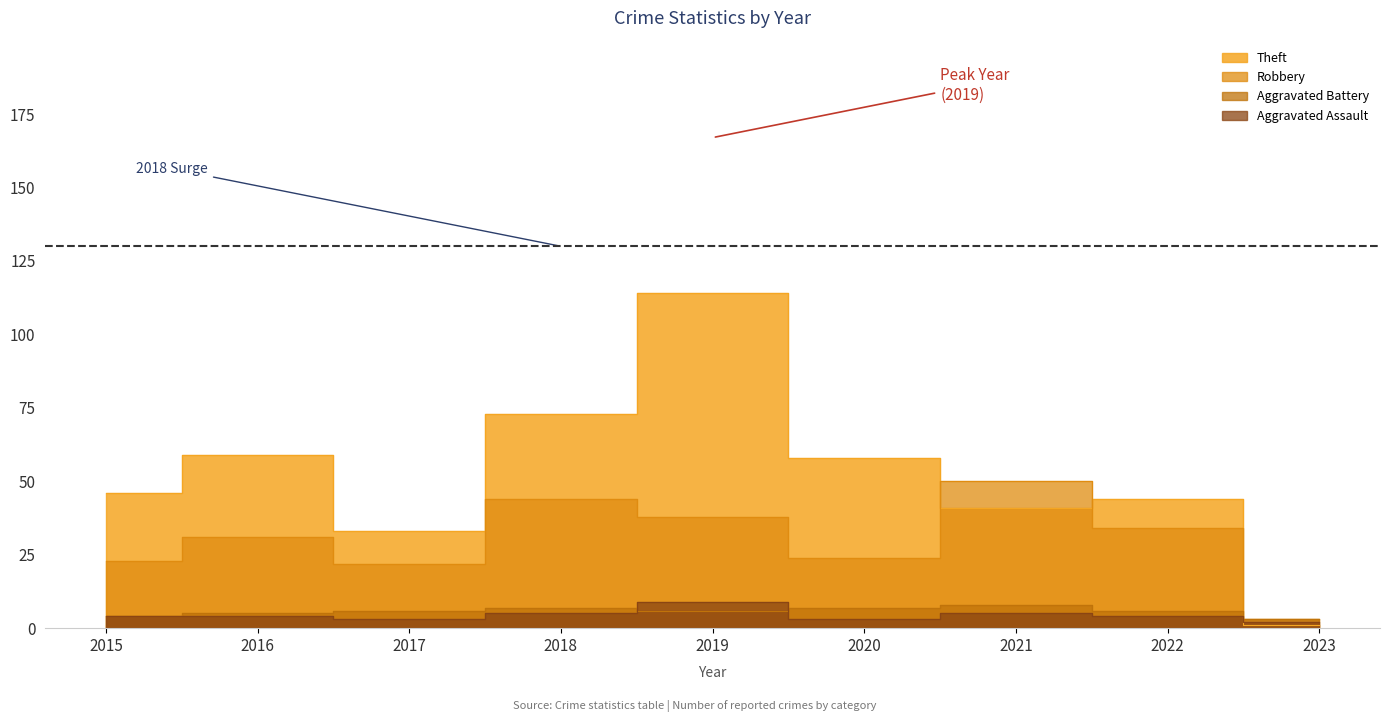

Rank the series at 2020 from highest to lowest value.

Theft, Robbery, Aggravated Battery, Aggravated Assault